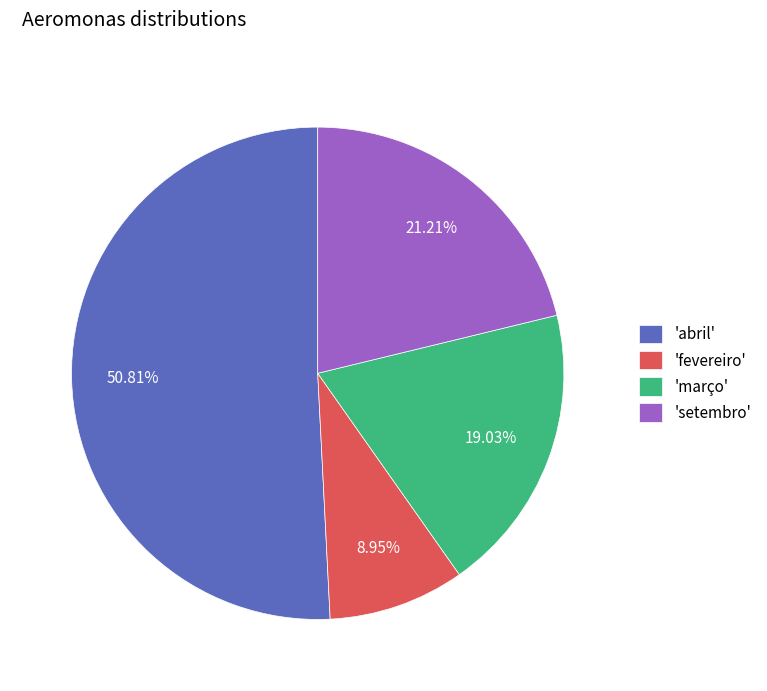

Rank the categories by value from highest to lowest.

'abril', 'setembro', 'março', 'fevereiro'